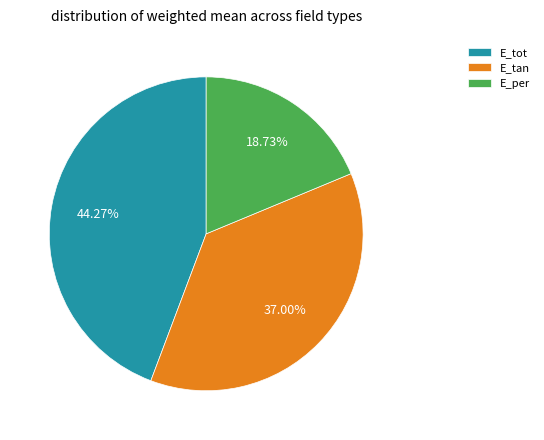

The E_per slice represents 19% of the pie. True or false?

True